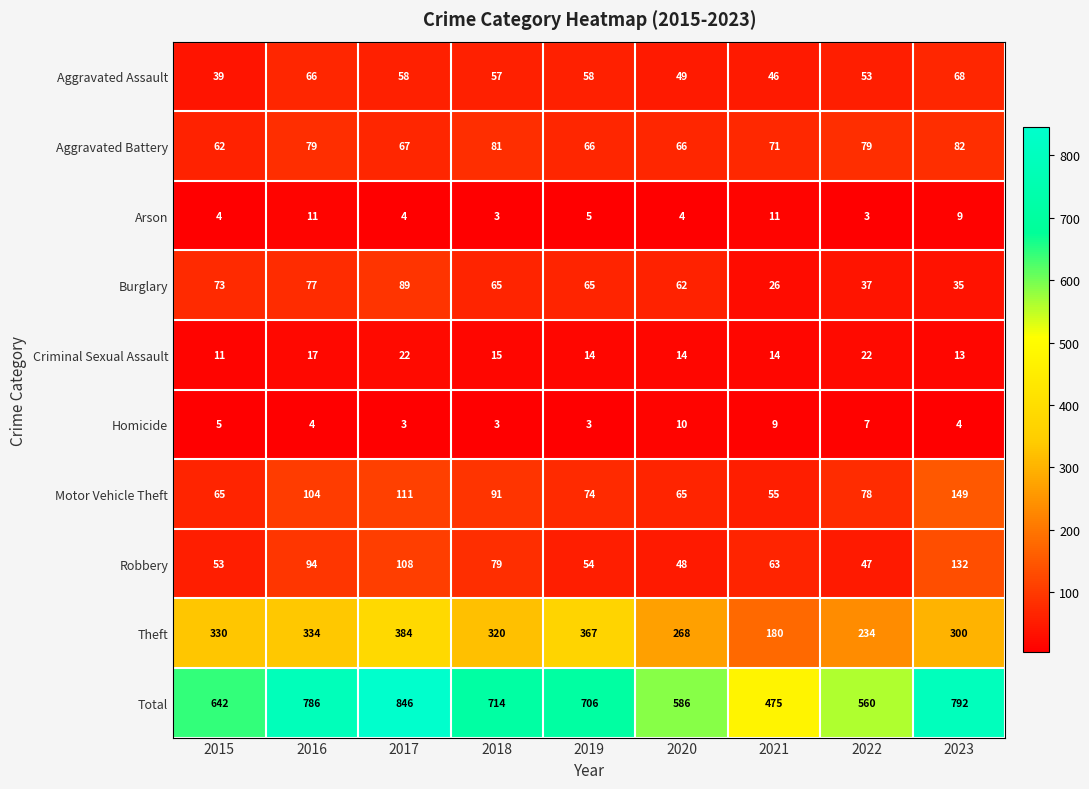

What is the average value of the Homicide series?

5